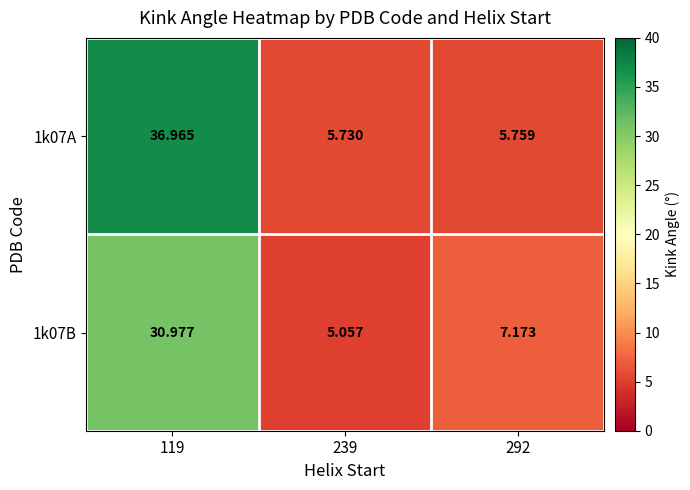

Is the value of 1k07A at 239 greater than the value of 1k07B at 292?

No